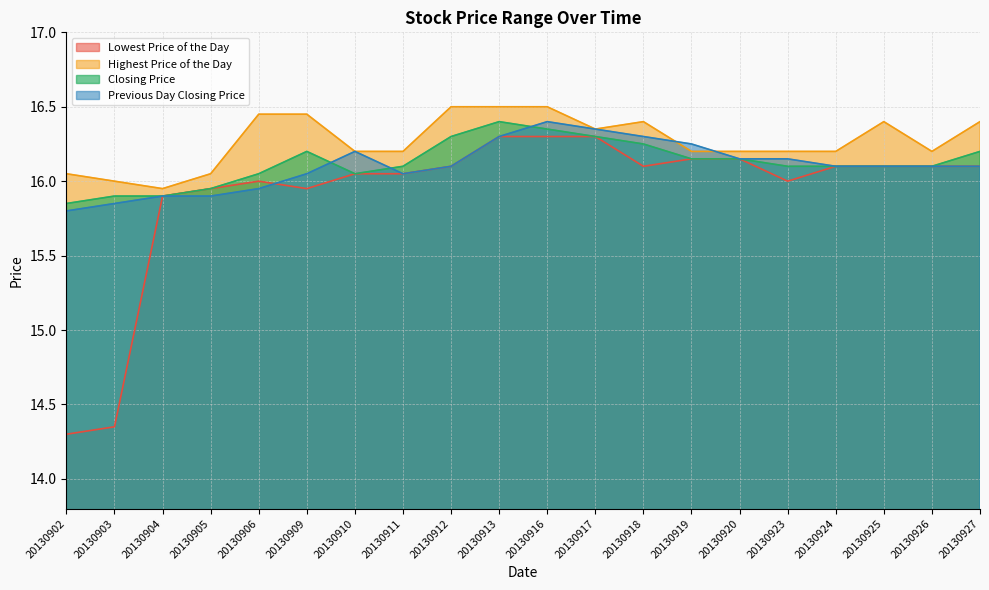

Which series has the largest total across all categories?

Highest Price of the Day